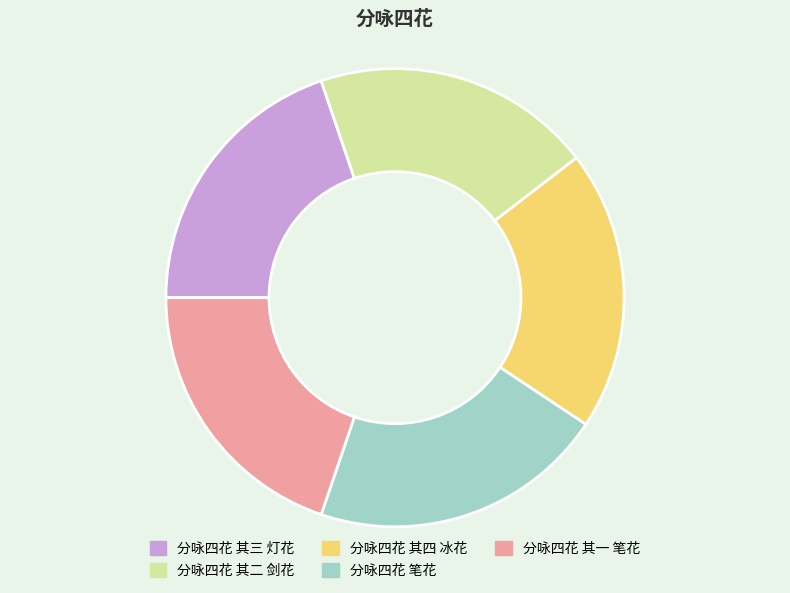

What is the ratio of the value at 分咏四花 笔花 to the value at 分咏四花 其四 冰花?

1.1